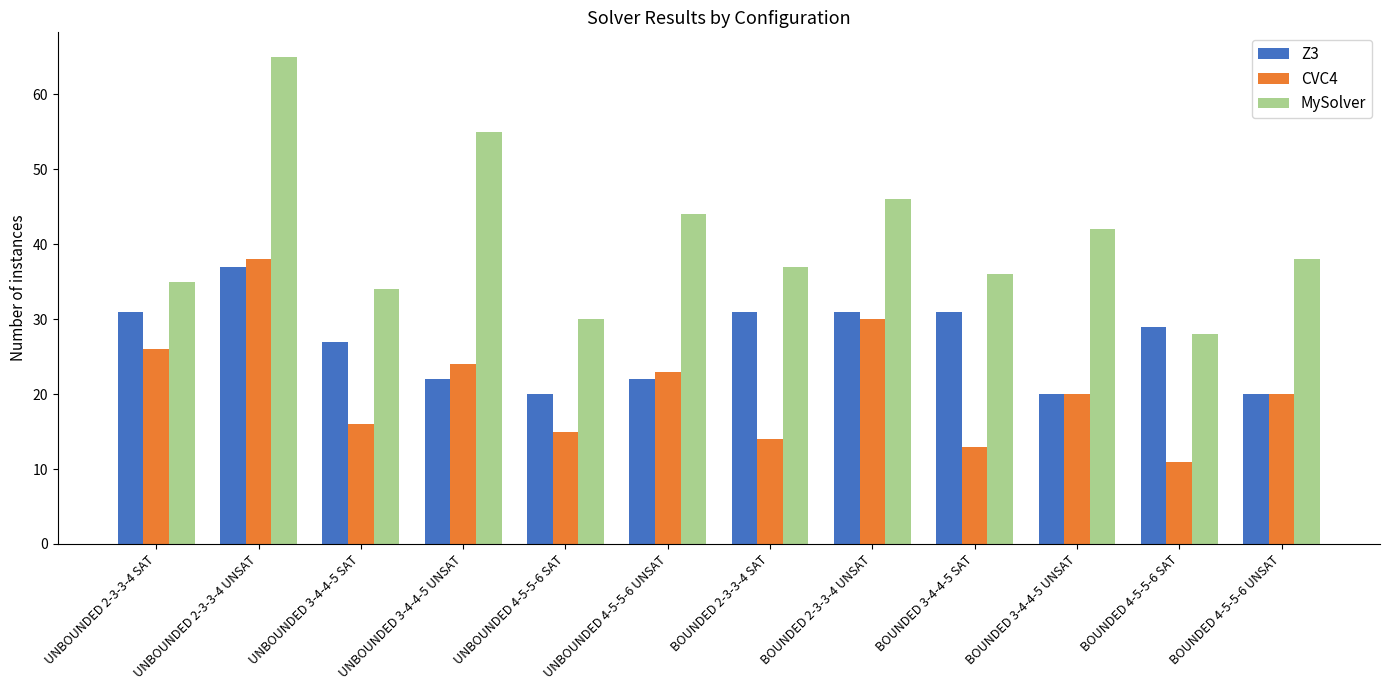

Rank the series by their maximum value, from highest to lowest.

MySolver, CVC4, Z3